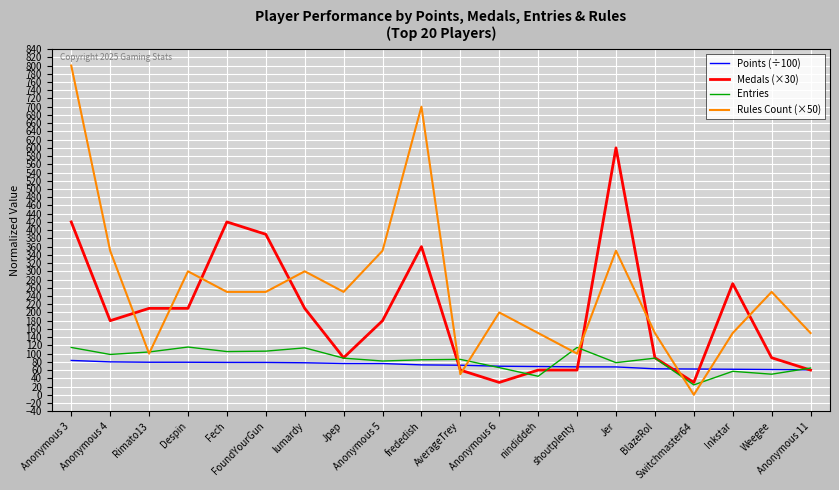

At how many categories does at least one series exceed 335?

7